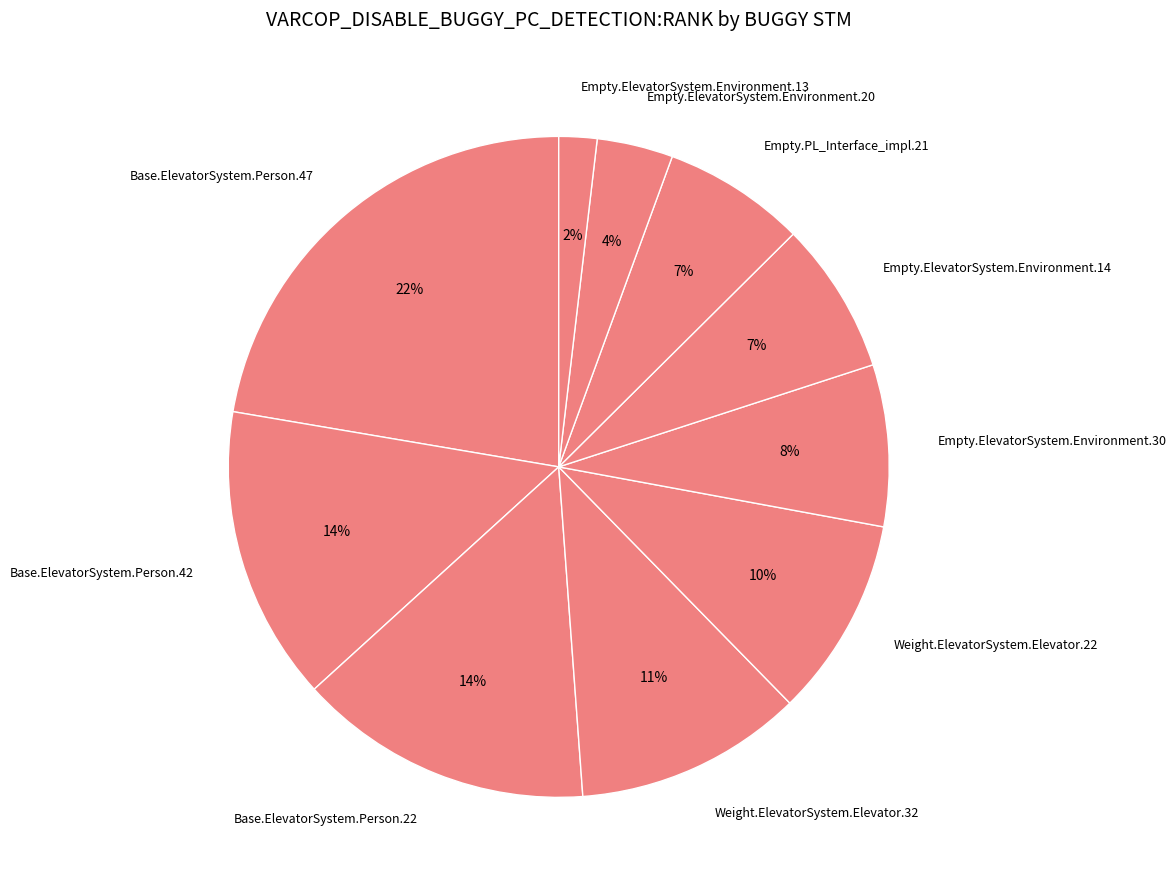

Count the number of slices in the pie.

10